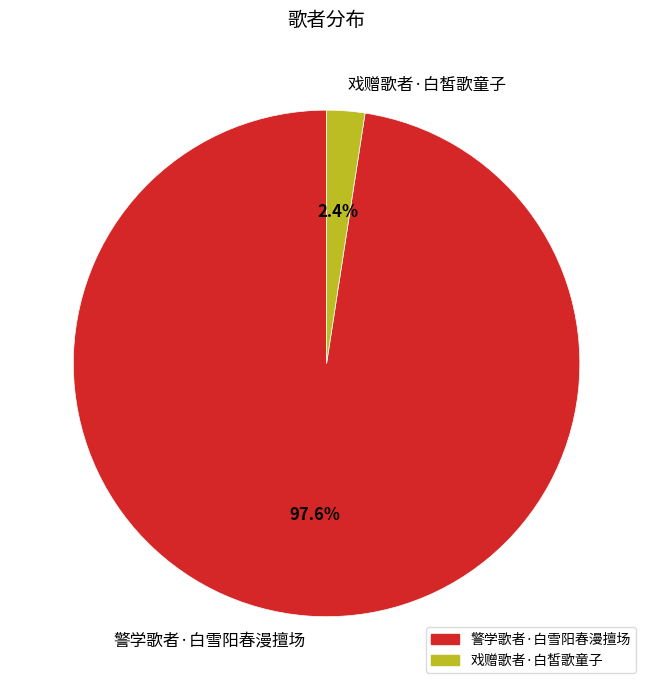

What is the total percentage of 戏赠歌者·白皙歌童子 and 警学歌者·白雪阳春漫擅场?

100.0%